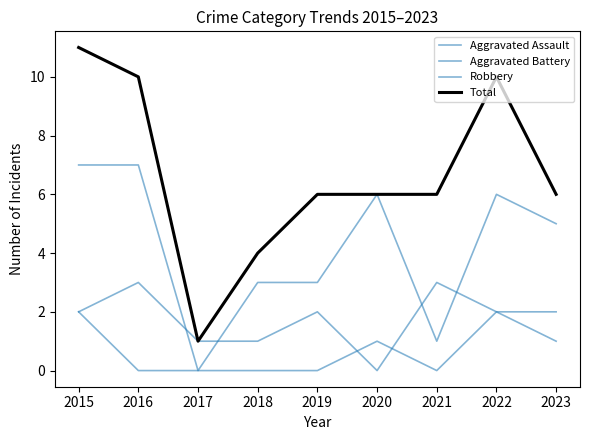

Does the chart have visible grid lines?

No